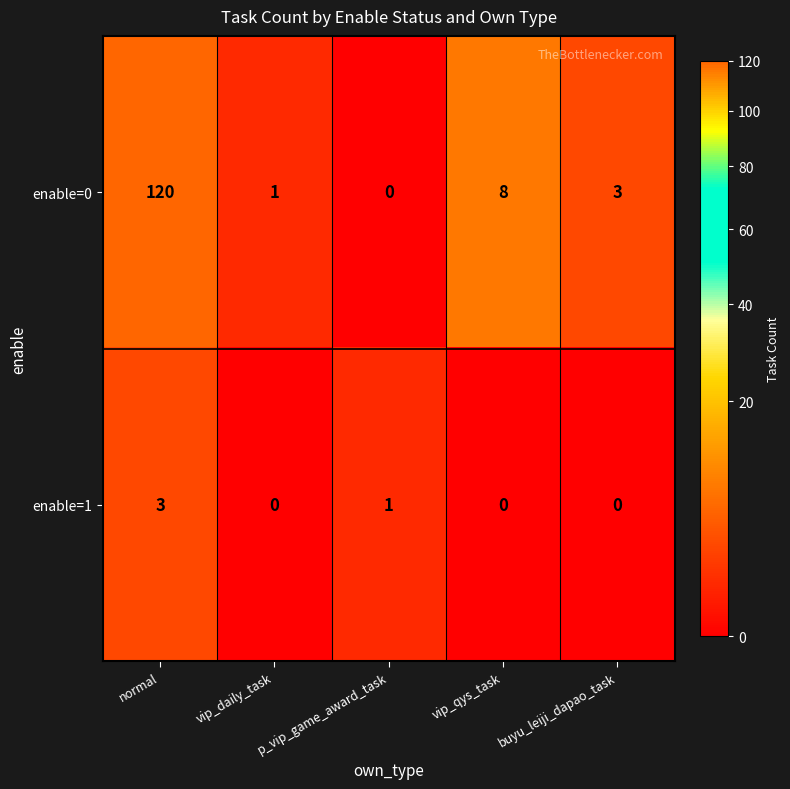

Which series has the widest spread of values?

enable=0